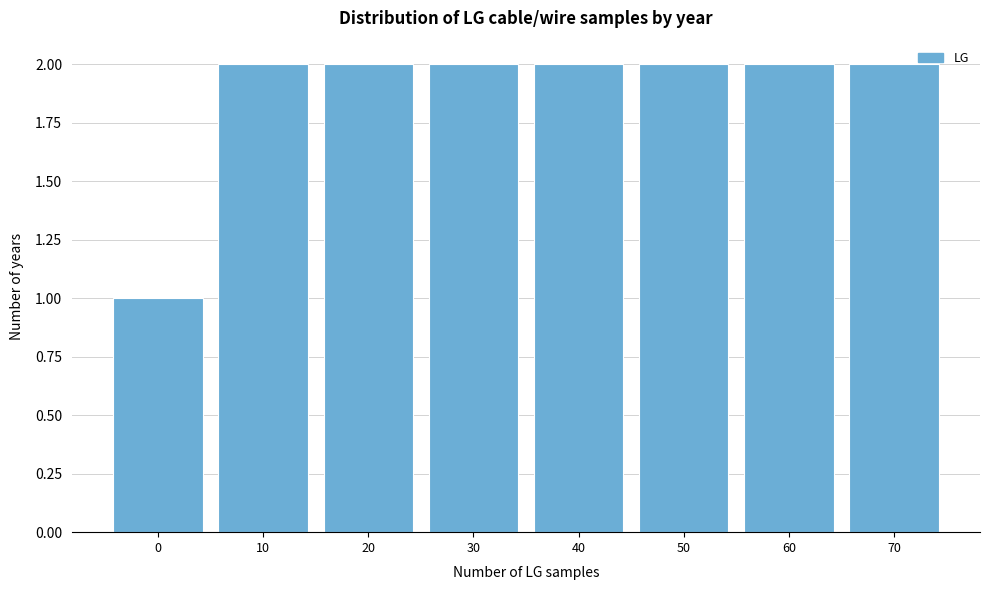

Reading right to left, transcribe all the data shown in this chart.

2	2	2	2	2	2	2	1